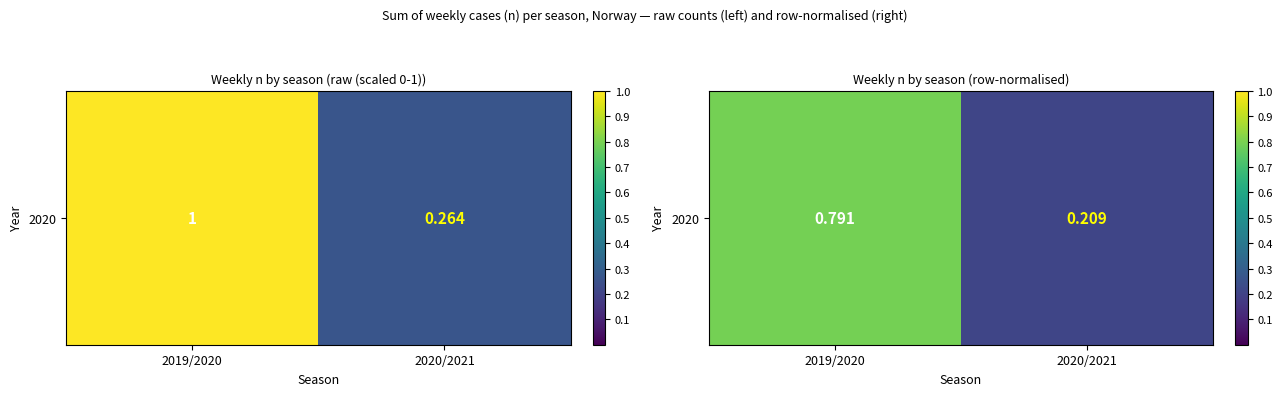

Which label corresponds to the largest value in the chart?

2019/2020